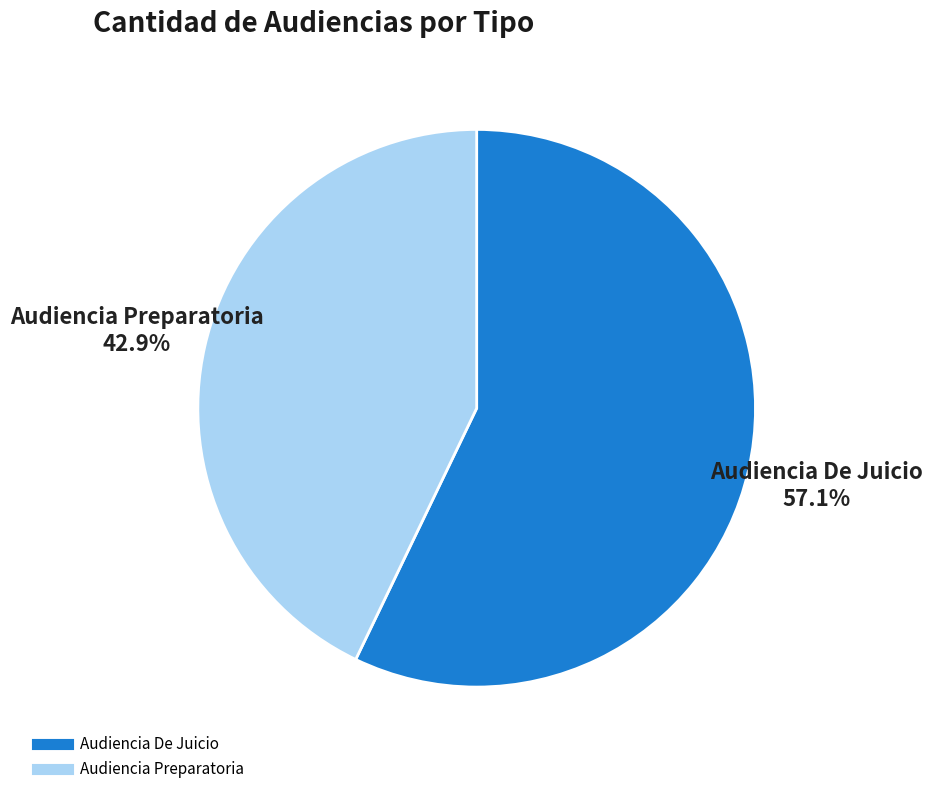

To the nearest percent, what is the difference between the Audiencia De Juicio and Audiencia Preparatoria slice percentages?

14%